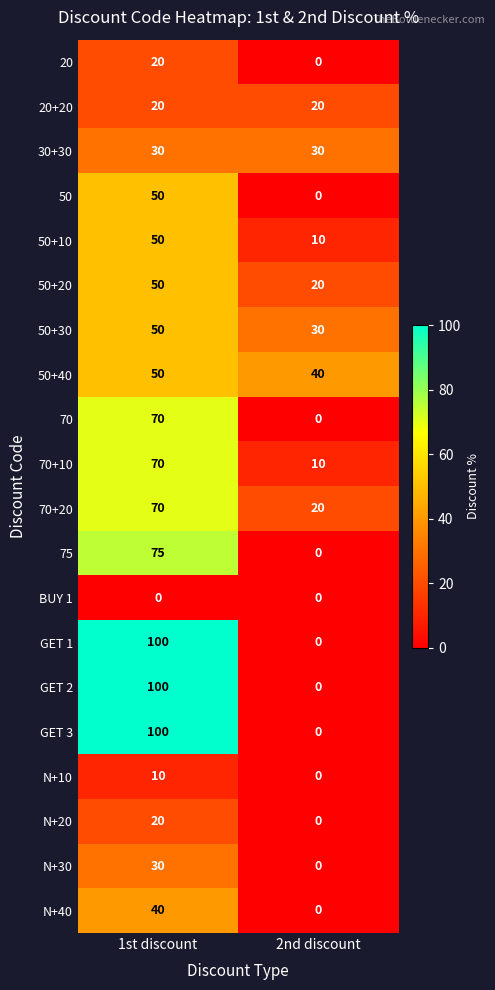

What is the difference between the 50+20 values at 2nd discount and 1st discount?

30